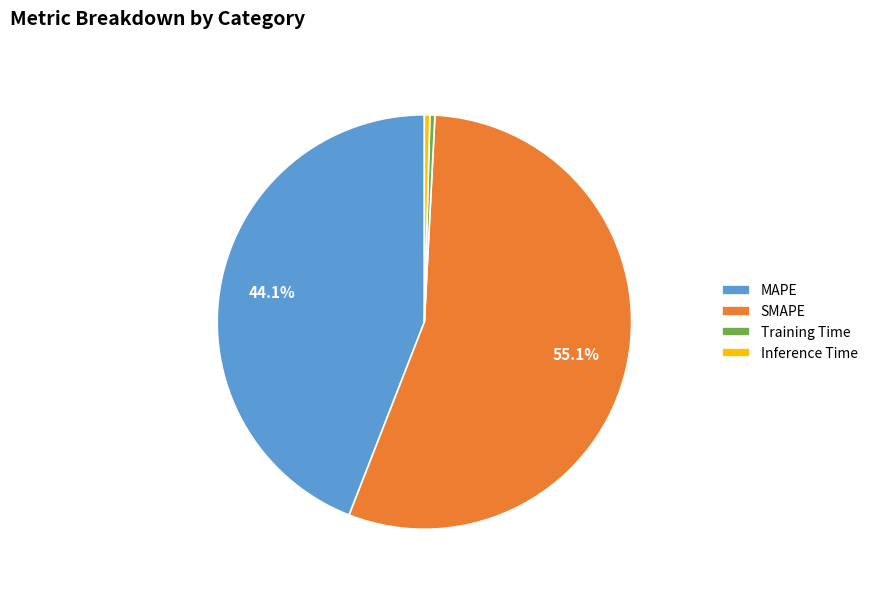

Between MAPE and Training Time, which is larger?

MAPE